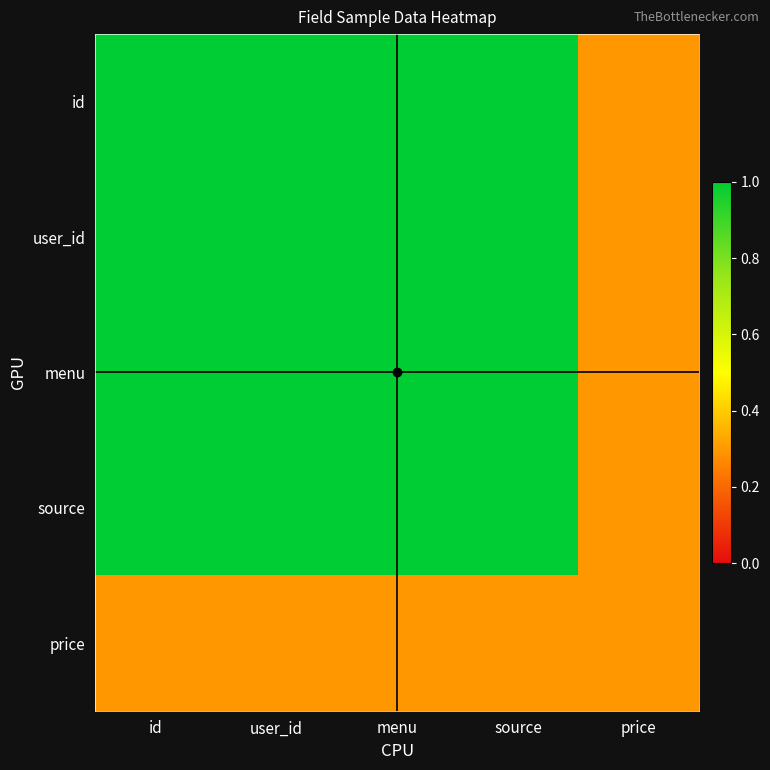

What is the greatest value displayed?

1.0